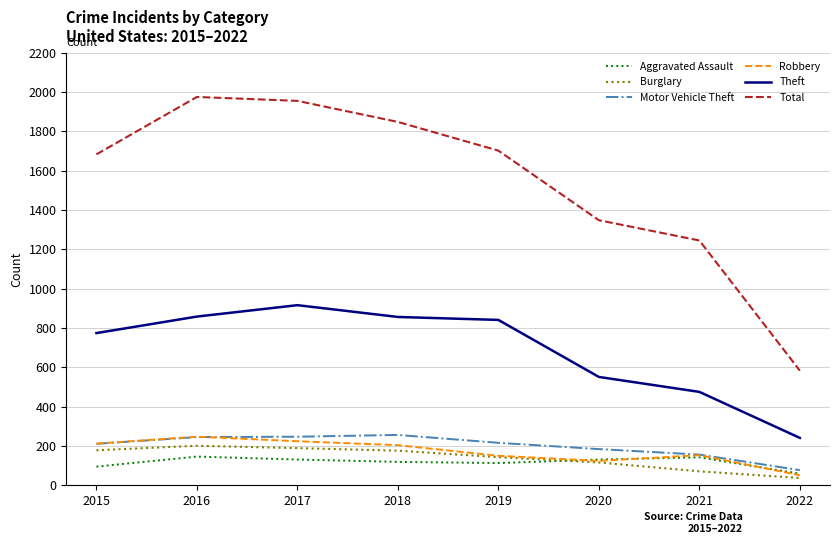

What is the spread (max minus min) of values at 2020?

1232